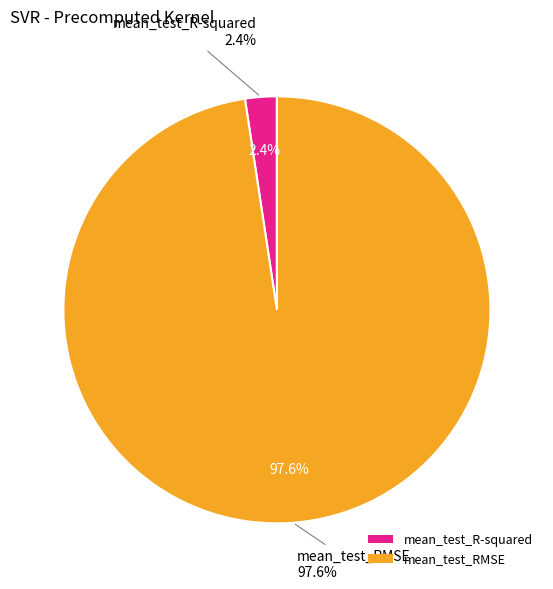

How many slices are in this pie chart?

2